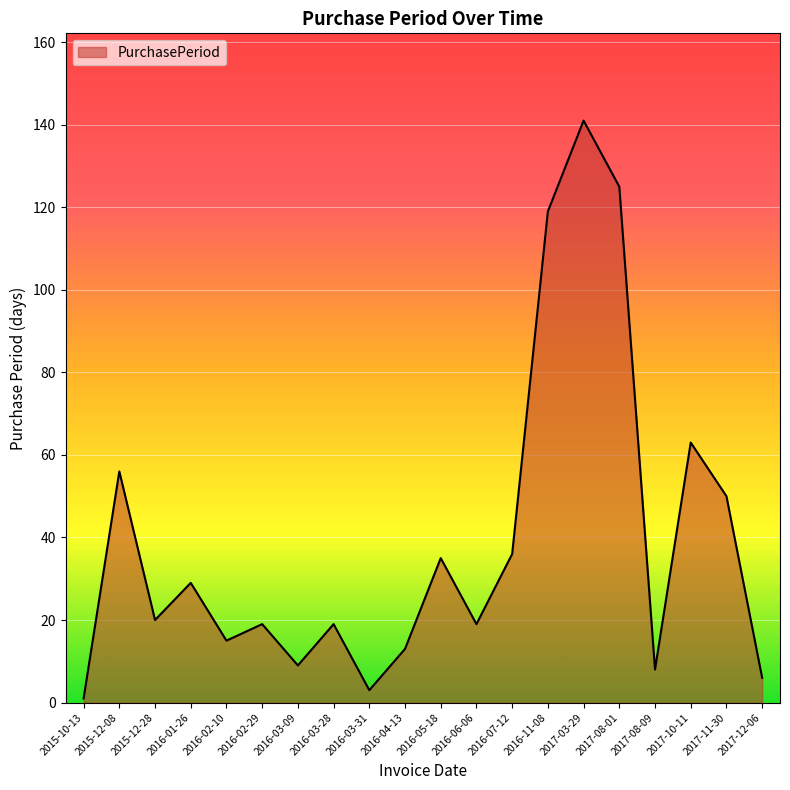

What is the difference between the second highest and second lowest values?

122